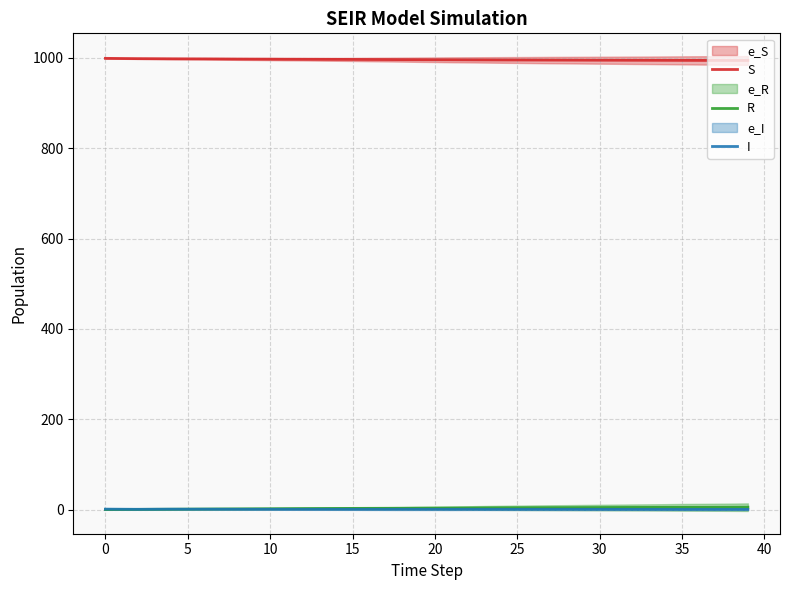

True or false: R and S cross at least once.

False